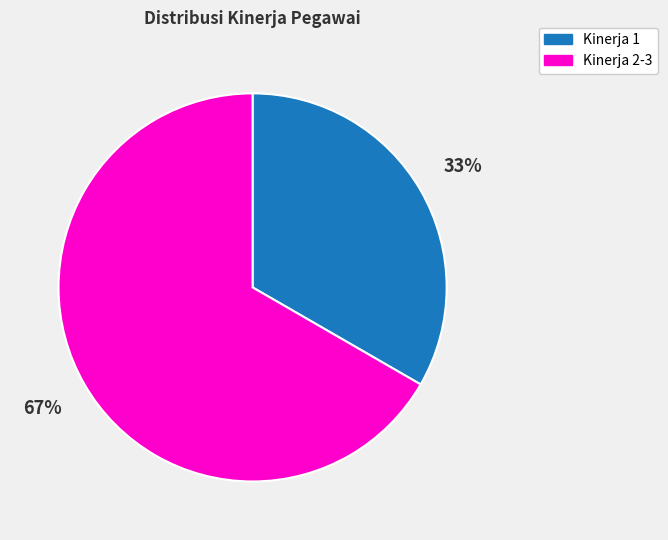

How many segments does this pie chart have?

2